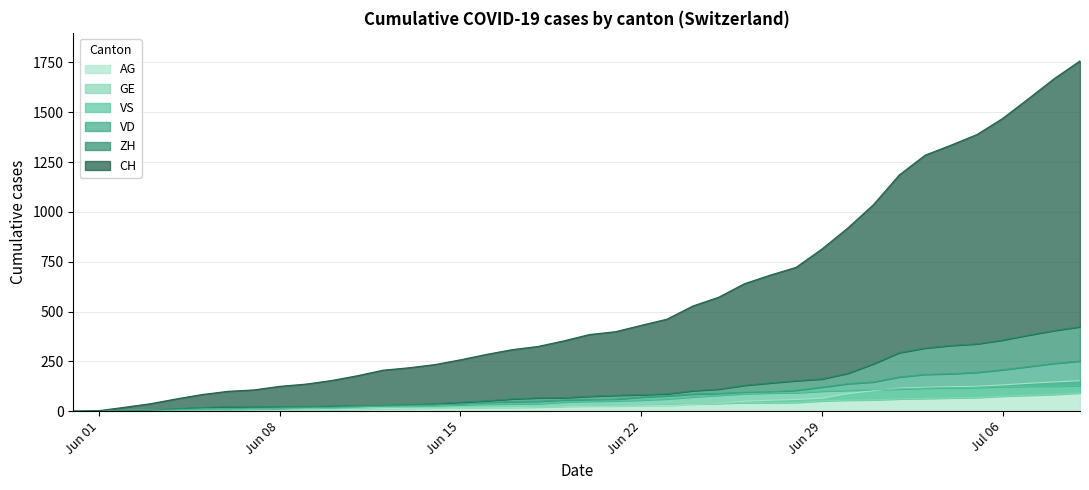

True or false: GE has more than 1 points higher than both neighbors.

False